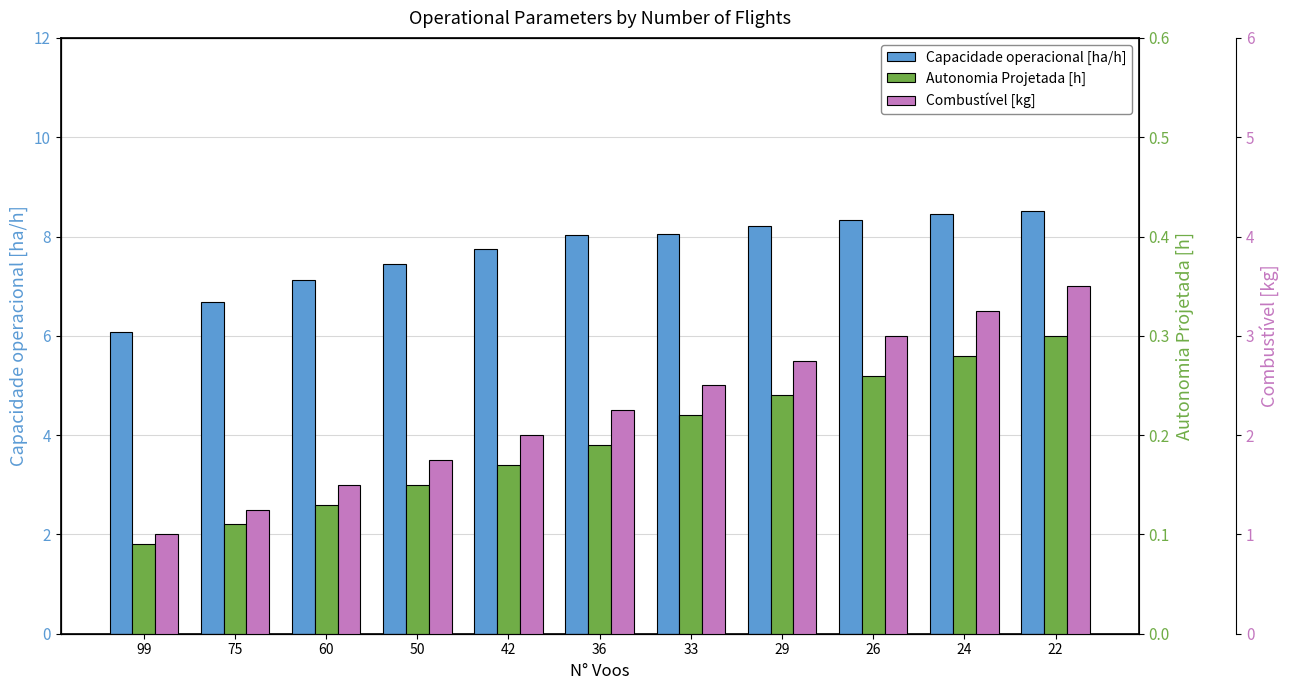

Is it true that Autonomia Projetada [h] equals 0.1 at 50?

False